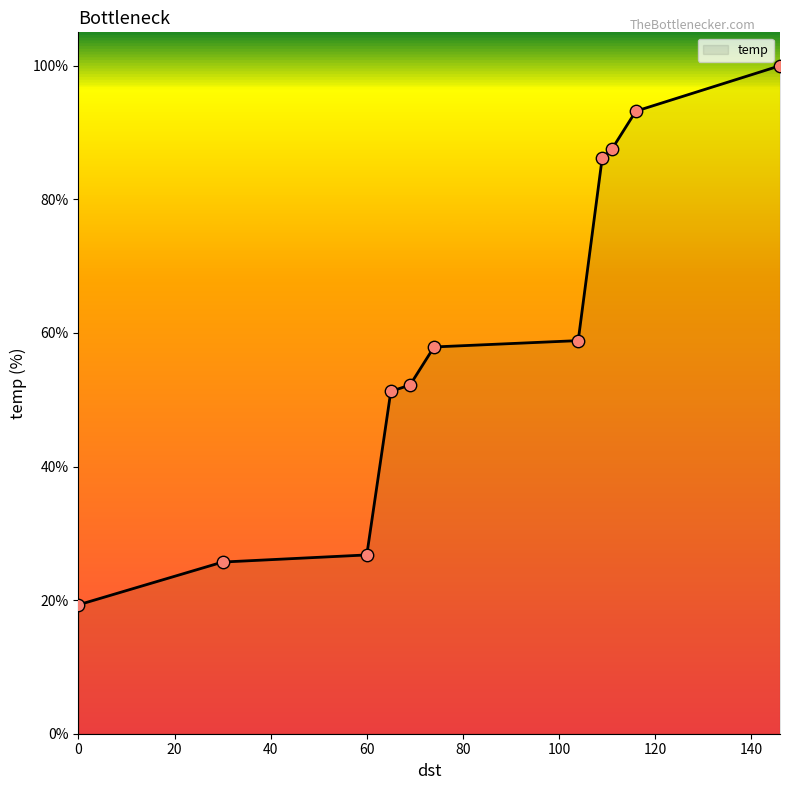

What is the smallest value displayed?

19.3